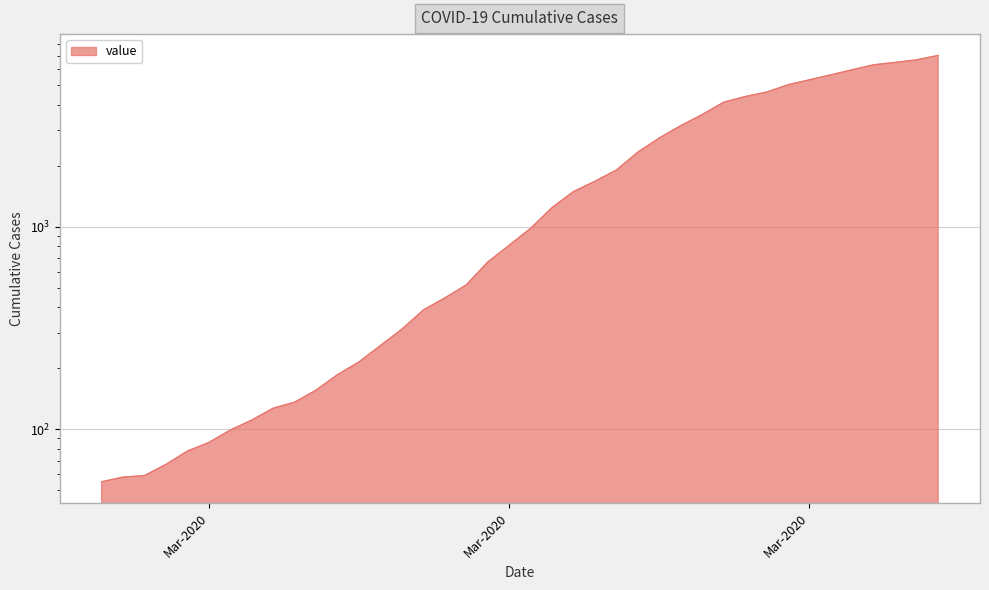

True or false: there are more than 1 points higher than both neighbors.

False